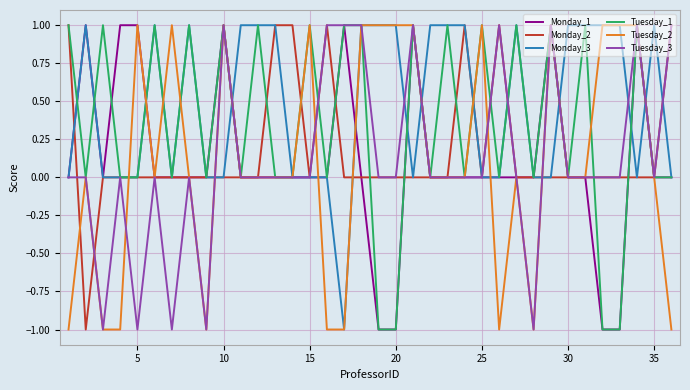

Which series has the largest total across all categories?

Monday_3